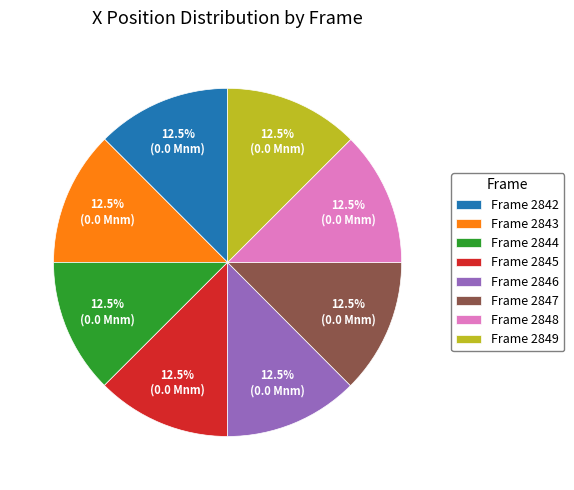

Is there any slice that represents more than half of the pie?

No